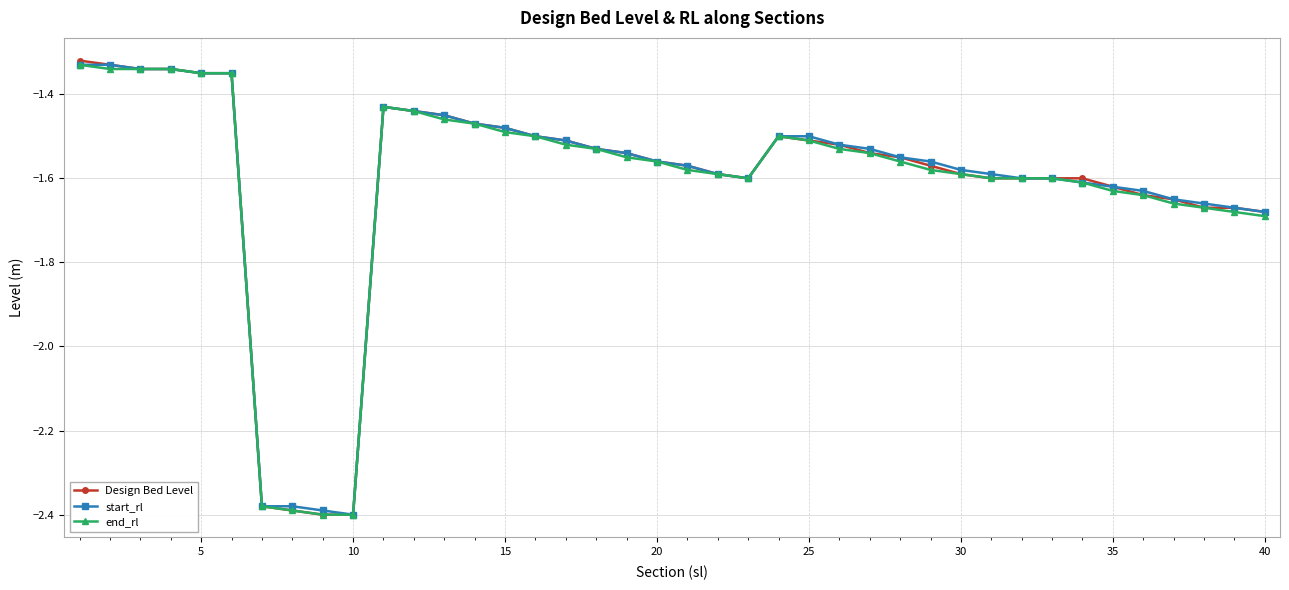

True or false: Design Bed Level has more than 1 points higher than both neighbors.

True